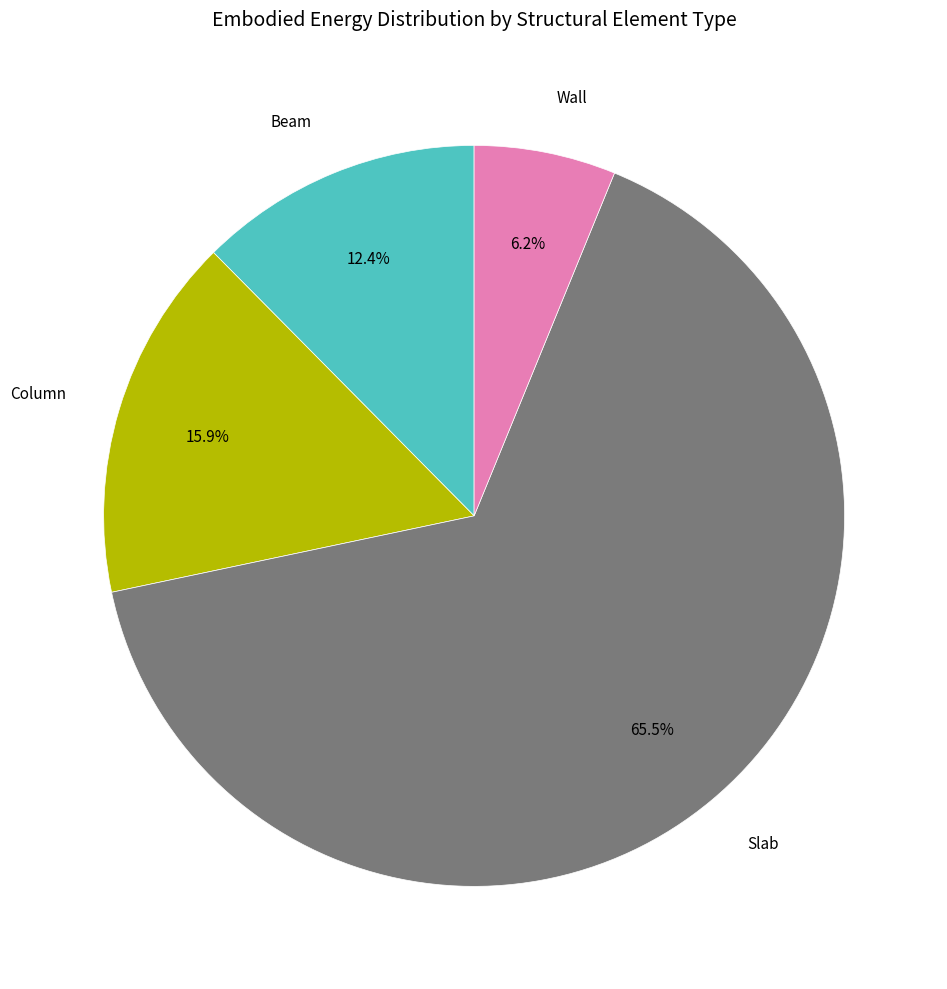

Is there any slice that represents more than half of the pie?

Yes